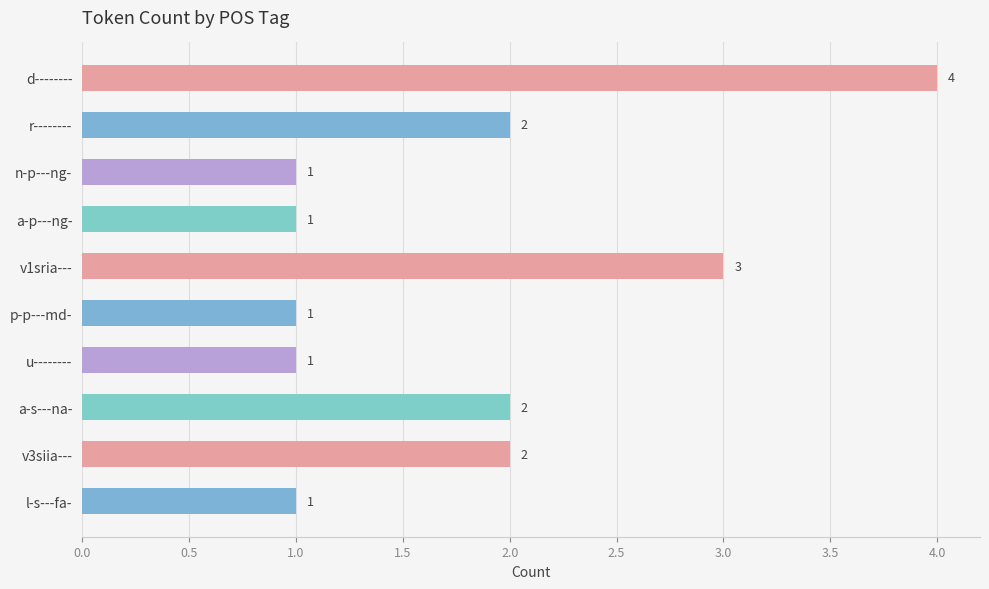

The value at r-------- is 3. True or false?

False